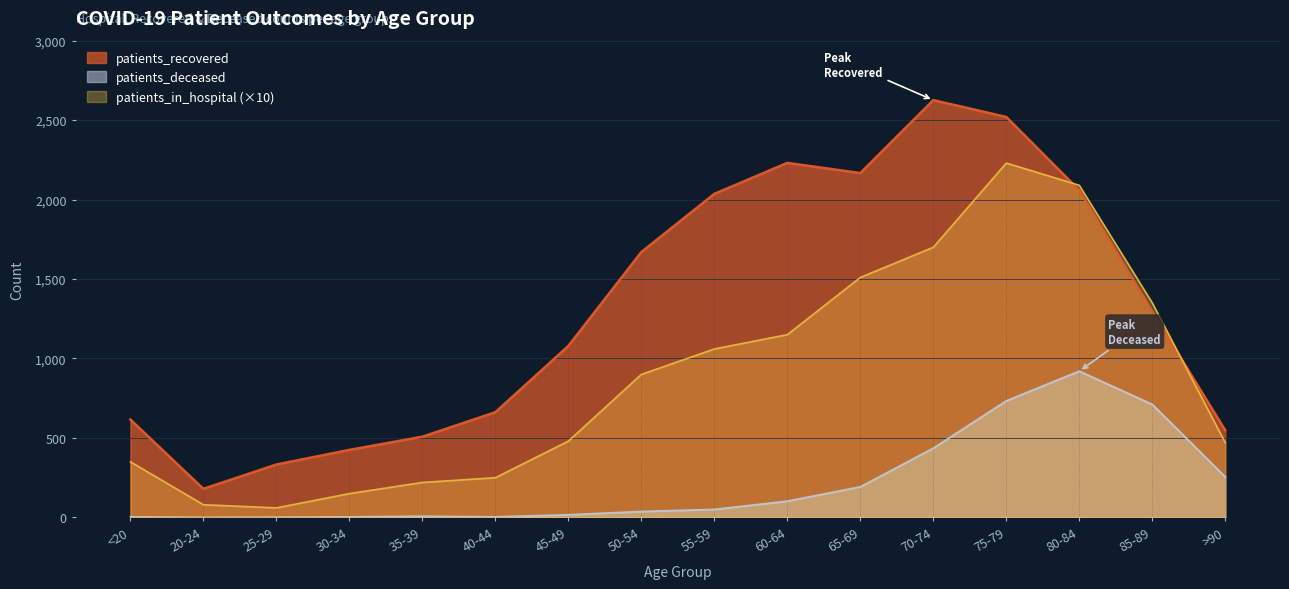

How many positive values does the patients_deceased series have?

15